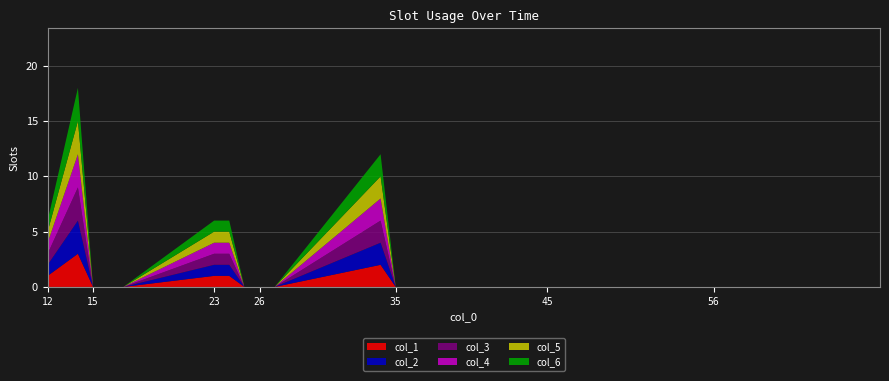

Reading left to right, list all the values displayed in this chart.

col_1: 1	2	3	0	0	0	1	1	0	0	0	2	0	0	0	0	0	0	0	0	0
col_2: 1	2	3	0	0	0	1	1	0	0	0	2	0	0	0	0	0	0	0	0	0
col_3: 1	2	3	0	0	0	1	1	0	0	0	2	0	0	0	0	0	0	0	0	0
col_4: 1	2	3	0	0	0	1	1	0	0	0	2	0	0	0	0	0	0	0	0	0
col_5: 1	2	3	0	0	0	1	1	0	0	0	2	0	0	0	0	0	0	0	0	0
col_6: 1	2	3	0	0	0	1	1	0	0	0	2	0	0	0	0	0	0	0	0	0